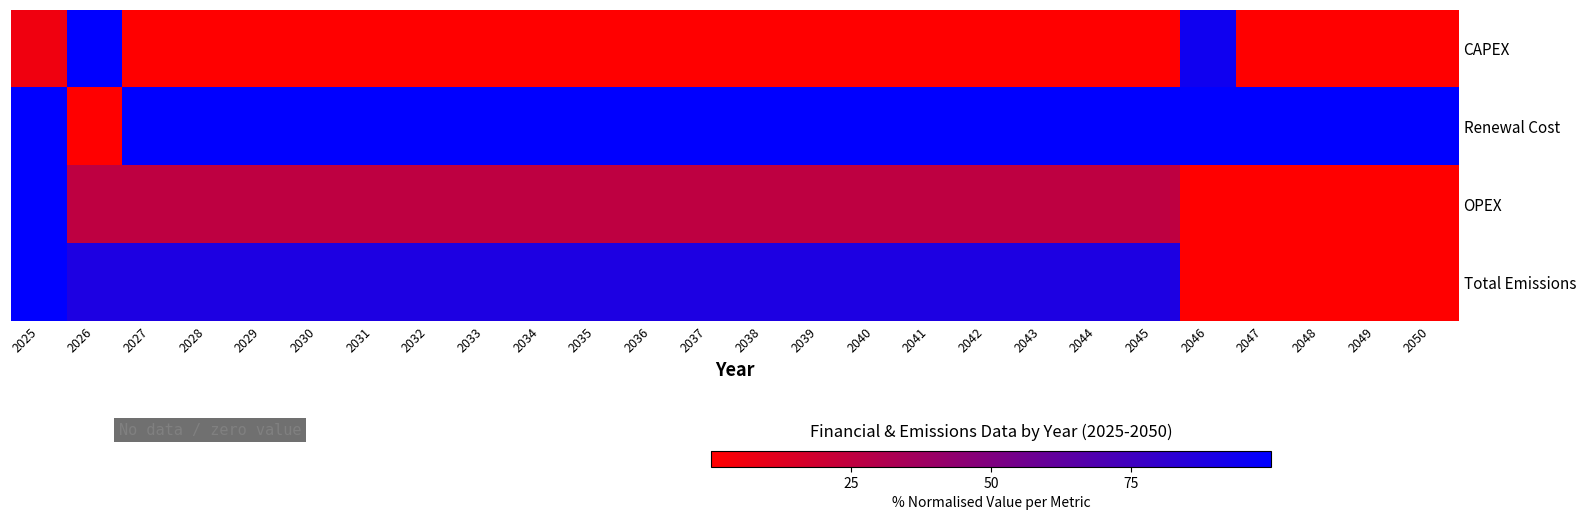

Reading left to right, list all the values displayed in this chart.

CAPEX: 2025=5.9	2026=100.0	2027=0.0	2028=0.0	2029=0.0	2030=0.0	2031=0.0	2032=0.0	2033=0.0	2034=0.0	2035=0.0	2036=0.0	2037=0.0	2038=0.0	2039=0.0	2040=0.0	2041=0.0	2042=0.0	2043=0.0	2044=0.0	2045=0.0	2046=94.0	2047=0.0	2048=0.0	2049=0.0	2050=0.0
Renewal Cost: 2025=100.0	2026=0.0	2027=100.0	2028=100.0	2029=100.0	2030=100.0	2031=100.0	2032=100.0	2033=100.0	2034=100.0	2035=100.0	2036=100.0	2037=100.0	2038=100.0	2039=100.0	2040=100.0	2041=100.0	2042=100.0	2043=100.0	2044=100.0	2045=100.0	2046=100.0	2047=100.0	2048=100.0	2049=100.0	2050=100.0
OPEX: 2025=100.0	2026=25.4	2027=25.4	2028=25.4	2029=25.4	2030=25.4	2031=25.4	2032=25.4	2033=25.4	2034=25.4	2035=25.4	2036=25.4	2037=25.4	2038=25.4	2039=25.4	2040=25.4	2041=25.4	2042=25.4	2043=25.4	2044=25.4	2045=25.4	2046=0.0	2047=0.0	2048=0.0	2049=0.0	2050=0.0
Total Emissions: 2025=100.0	2026=88.3	2027=88.3	2028=88.3	2029=88.3	2030=88.3	2031=88.3	2032=88.3	2033=88.3	2034=88.3	2035=88.3	2036=88.3	2037=88.3	2038=88.3	2039=88.3	2040=88.3	2041=88.3	2042=88.3	2043=88.3	2044=88.3	2045=88.3	2046=0.0	2047=0.0	2048=0.0	2049=0.0	2050=0.0